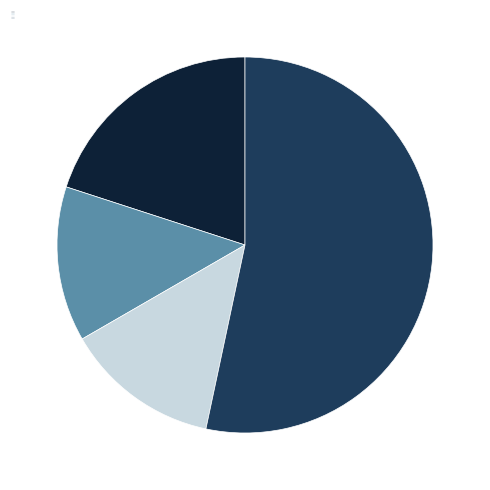

Do 53.3% - Other Cantons and 13.3% - VD together represent more than half of the pie?

Yes